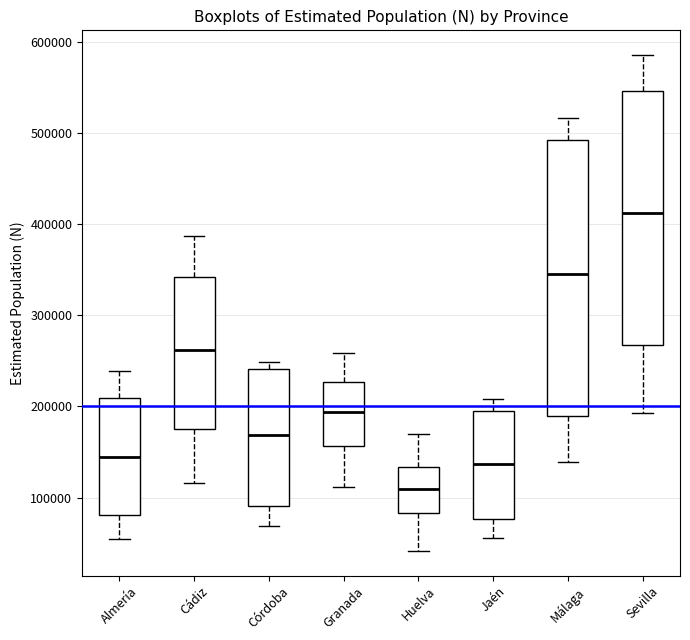

Which box's median line is the highest?

Sevilla